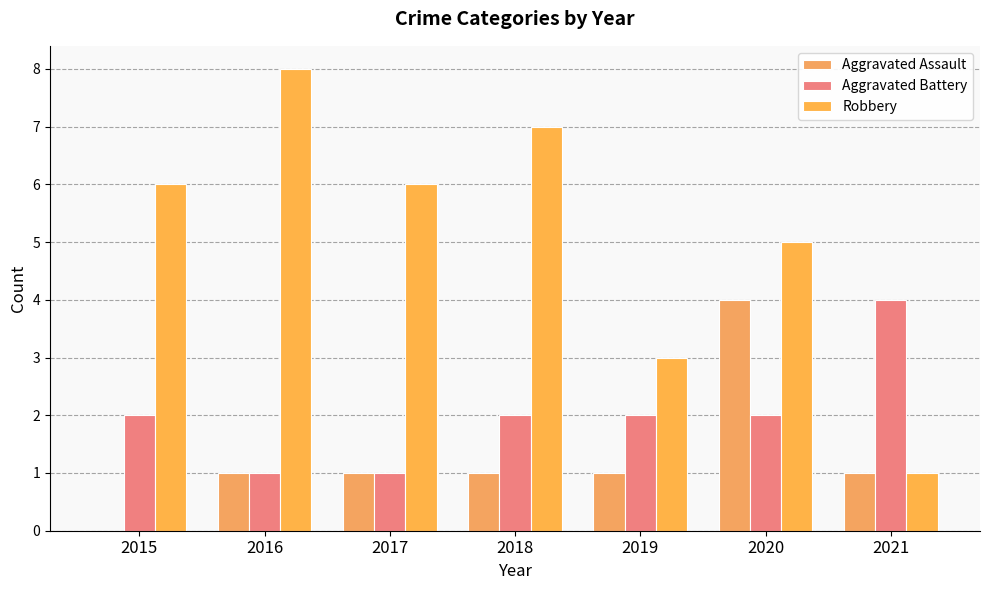

How many Aggravated Battery values are between 1 and 2?

6